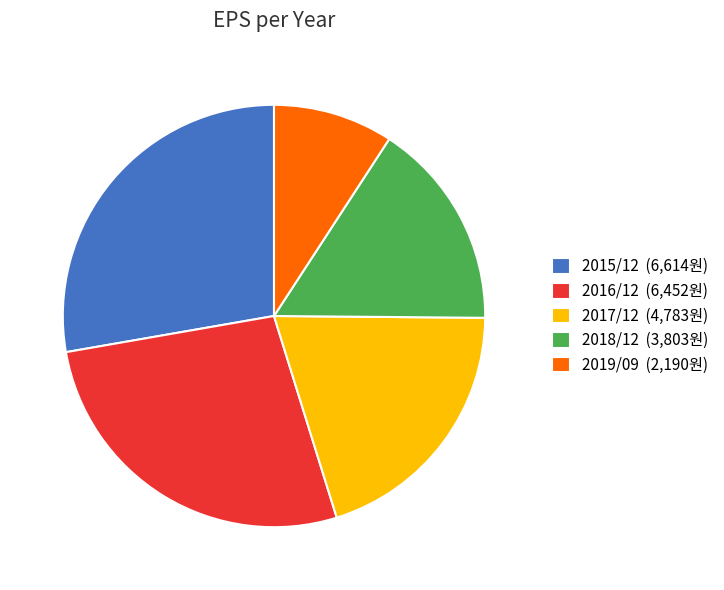

Is it true that 2017/12 is 20% of the pie?

True